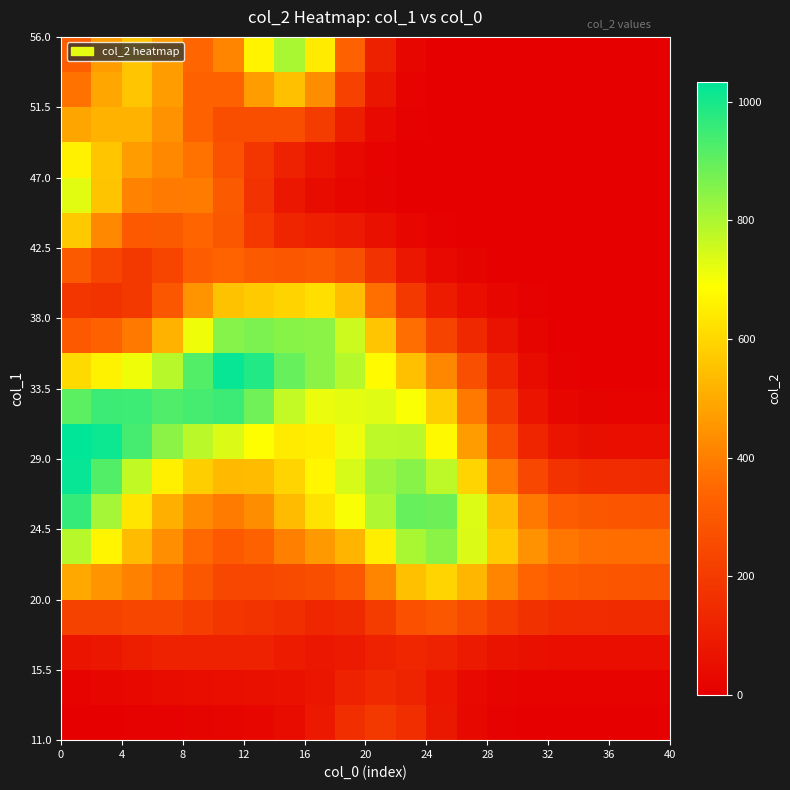

How many data points does each series have?

20